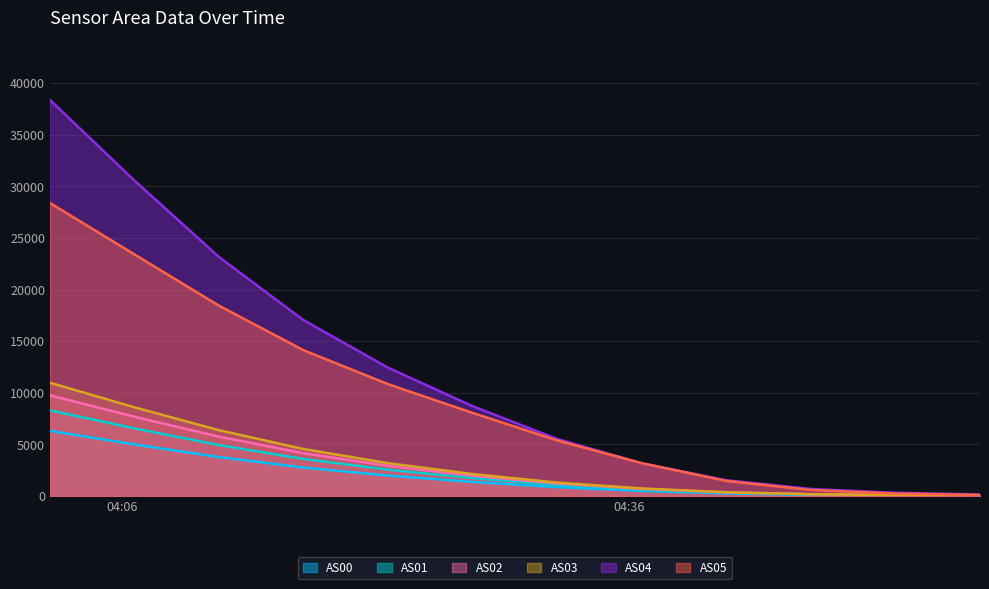

True or false: AS03 has a value of 3181 at 1688876505.

True